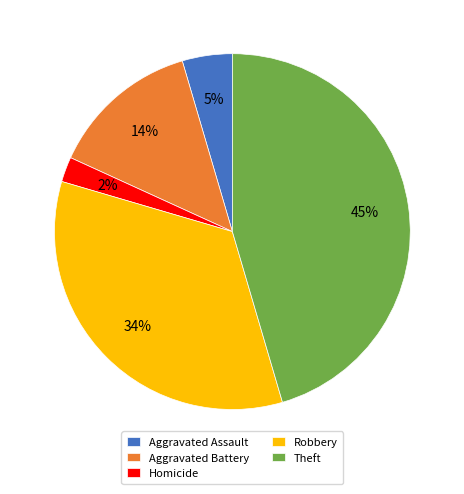

True or false: Theft accounts for 45% of the total.

True